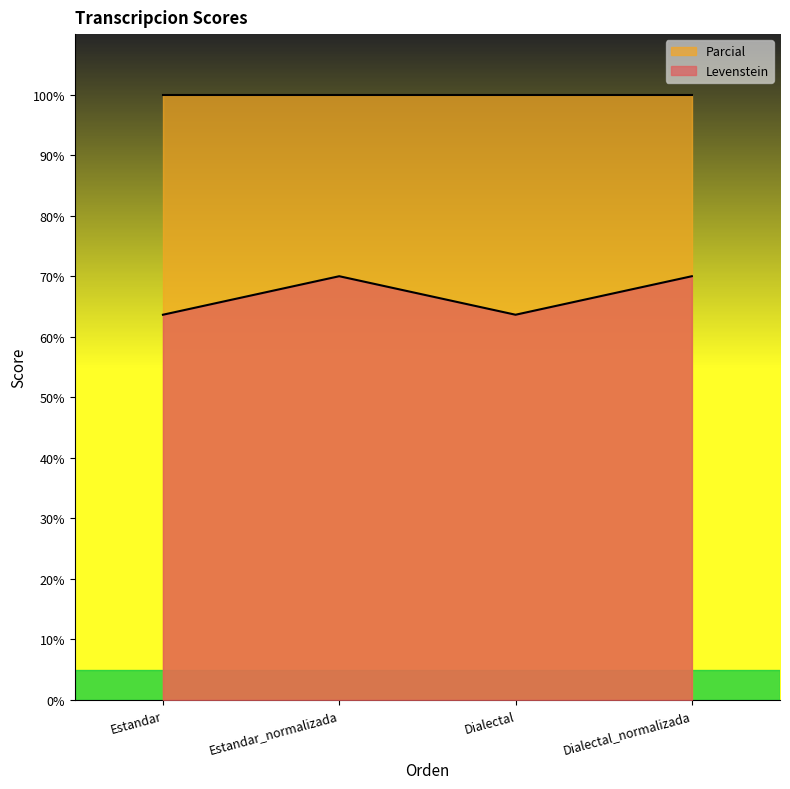

At which label is the value closest to 66?

Estandar